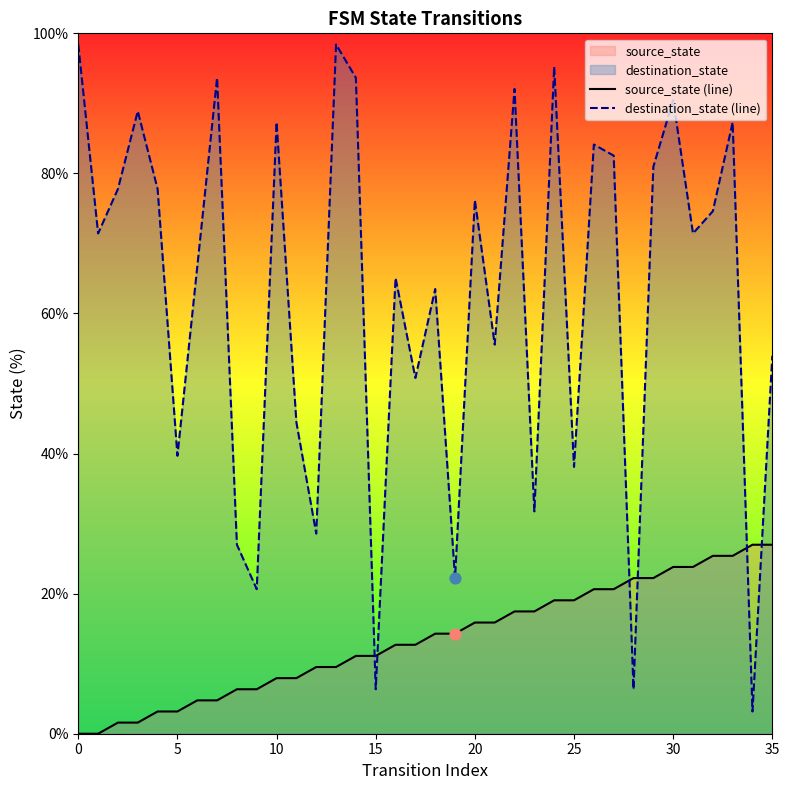

At which category is the sum across all series the highest?

30